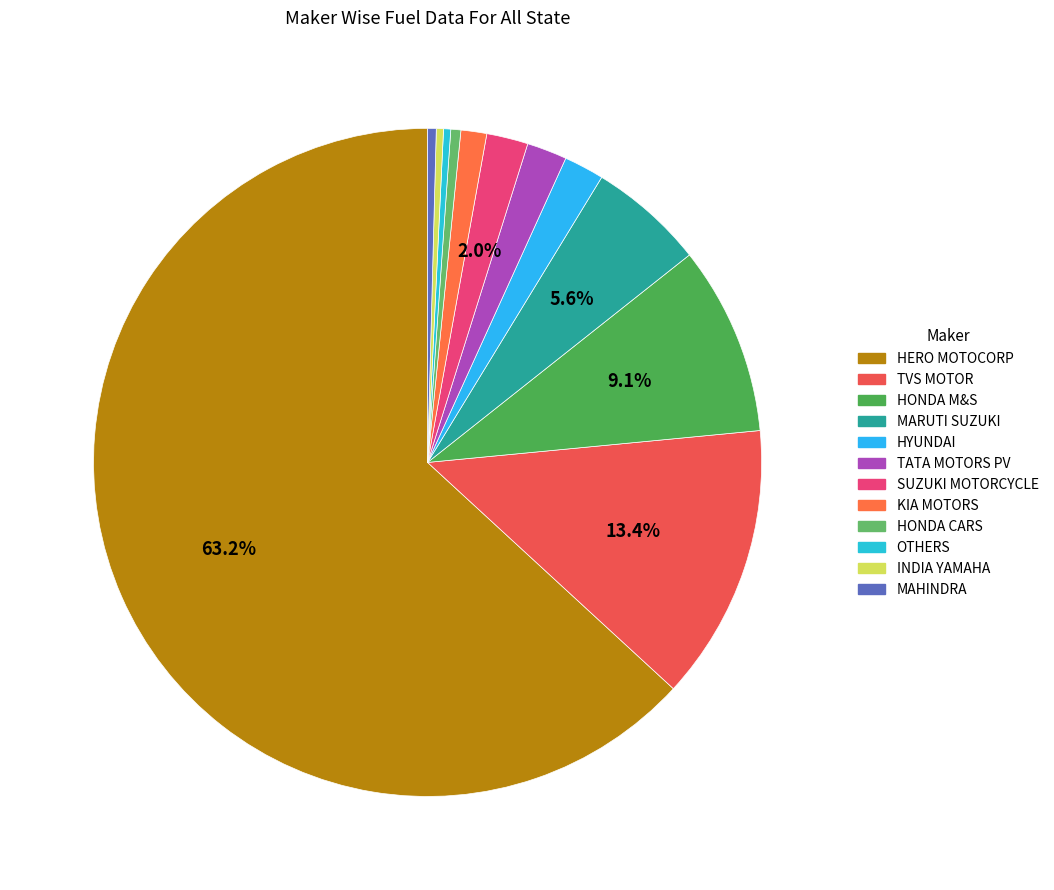

How many segments does this pie chart have?

12